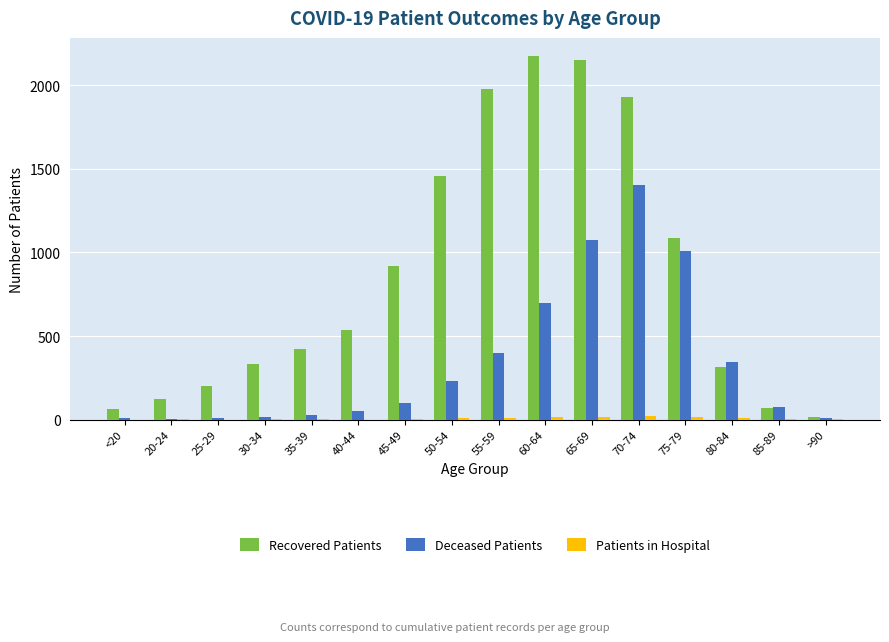

What is the sum of all Recovered Patients values?

13780